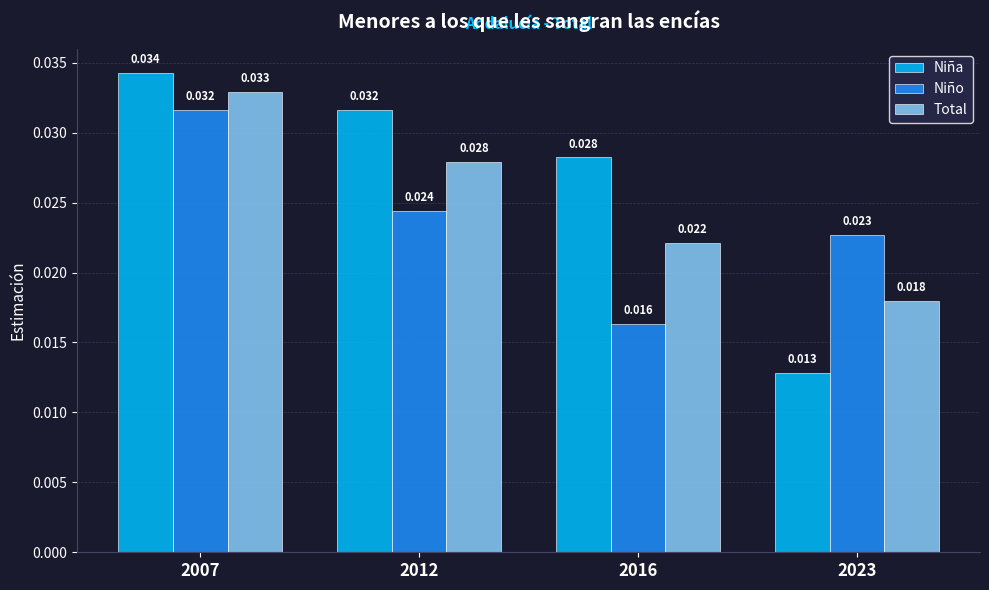

Which series has the largest range (max minus min)?

Niña